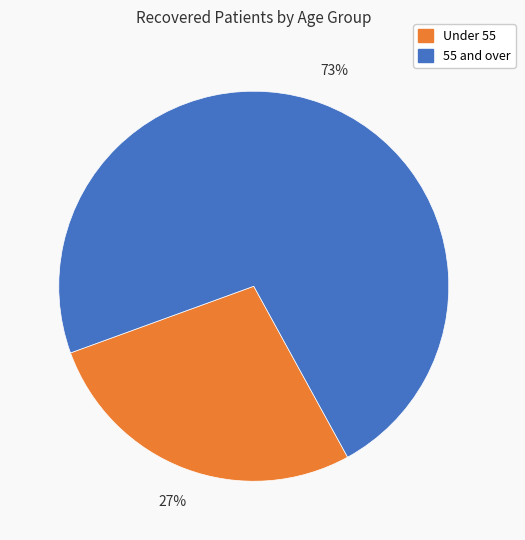

Which slice is the smallest?

Under 55